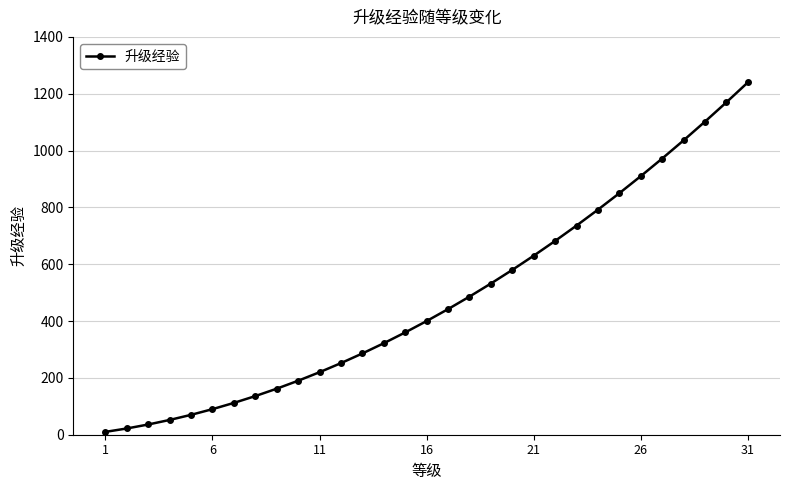

What is the difference between the maximum and minimum values?

1230